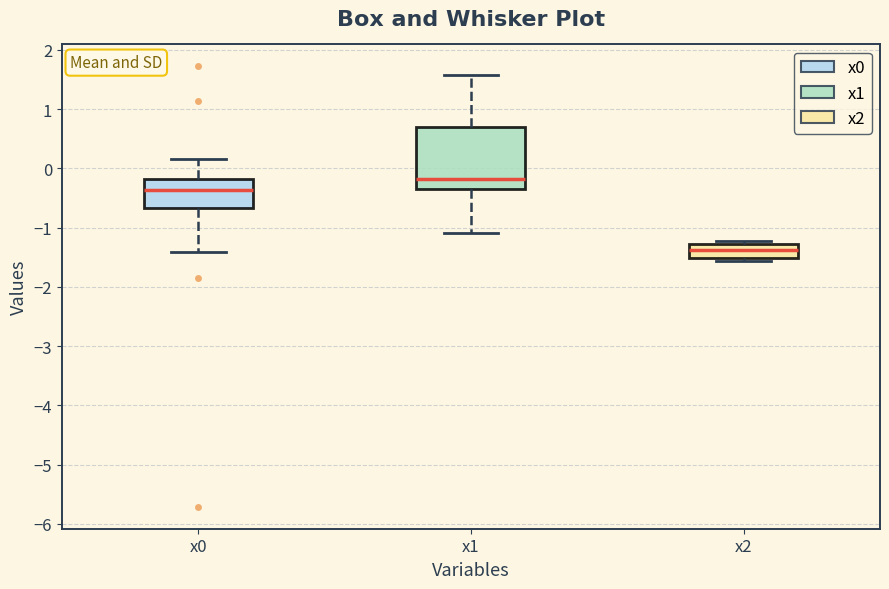

Where does the lower whisker of the box for x0 end on the y-axis? The values are not printed on the chart, so give them approximately, as read against the axis.

-1.4